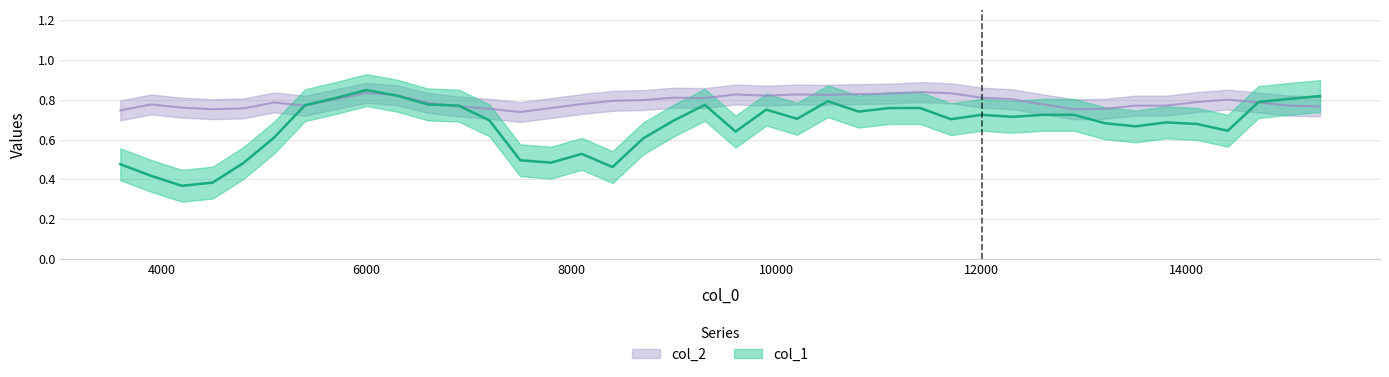

At how many categories does at least one series exceed 0?

40